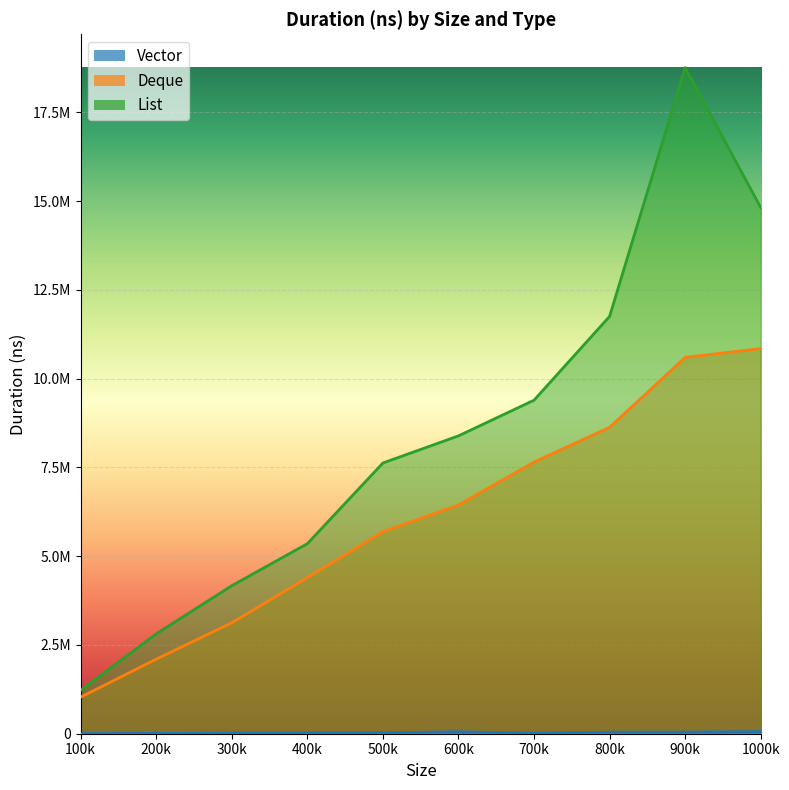

Reading left to right, extract all data points from this chart.

Vector: 4100	8900	16500	23100	25900	54700	15100	42900	44500	59500
Deque: 1031500	2100500	3124300	4396600	5690300	6442000	7651200	8629600	10598800	10848300
List: 1226600	2812300	4169400	5351800	7624500	8388800	9393400	11753200	18760800	14819800